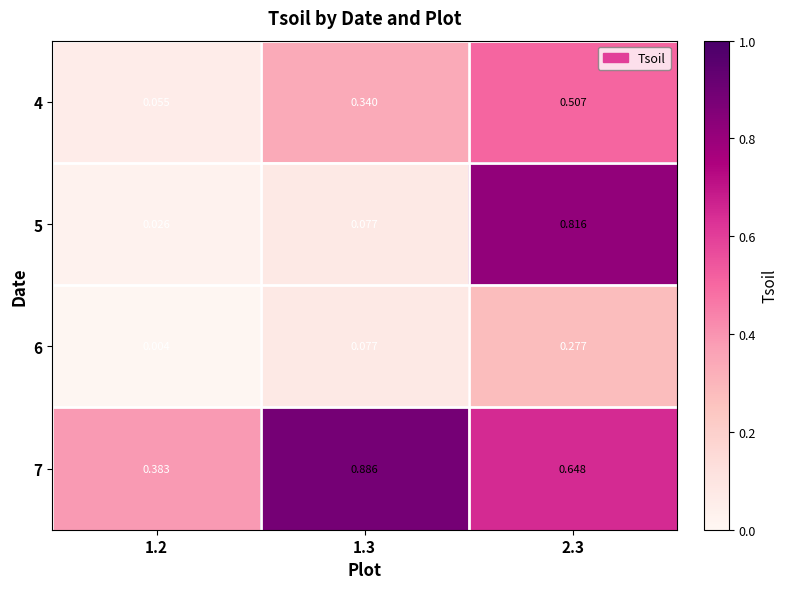

Is the value of 5 at 2.3 greater than the value of 6 at 1.3?

Yes